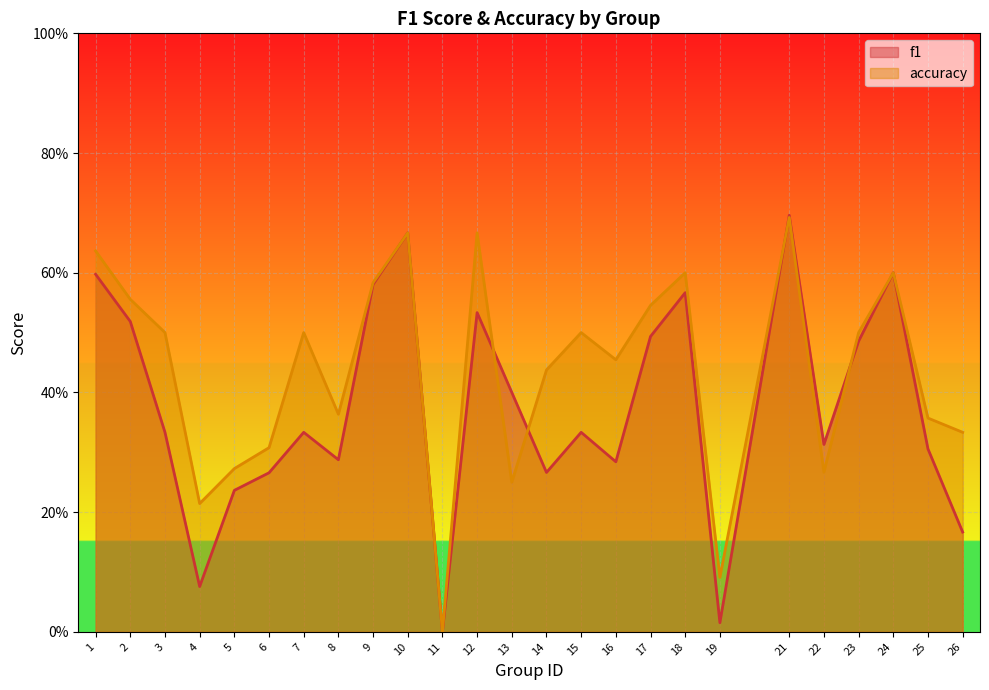

Which has a higher value, 2 or 4?

2